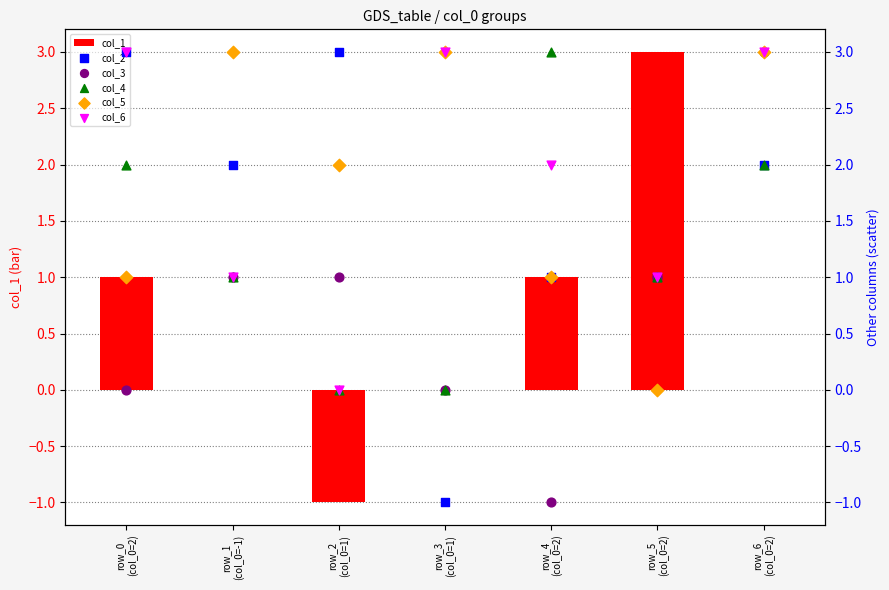

Which series contains the lowest Y value?

col_1